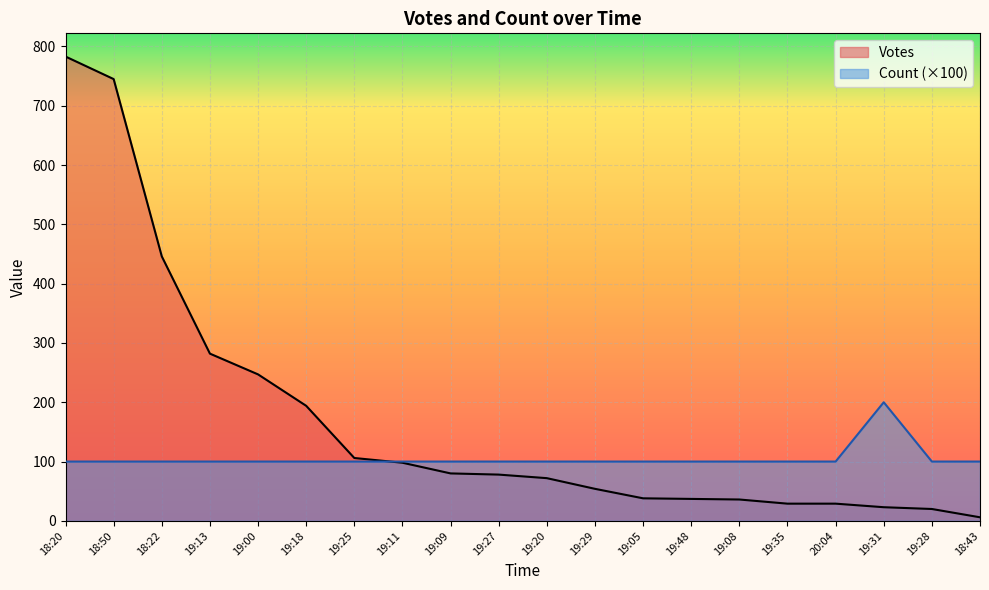

List the labels in order of Votes value, smallest first.

18:43, 19:28, 19:31, 19:35, 20:04, 19:08, 19:48, 19:05, 19:29, 19:20, 19:27, 19:09, 19:11, 19:25, 19:18, 19:00, 19:13, 18:22, 18:50, 18:20